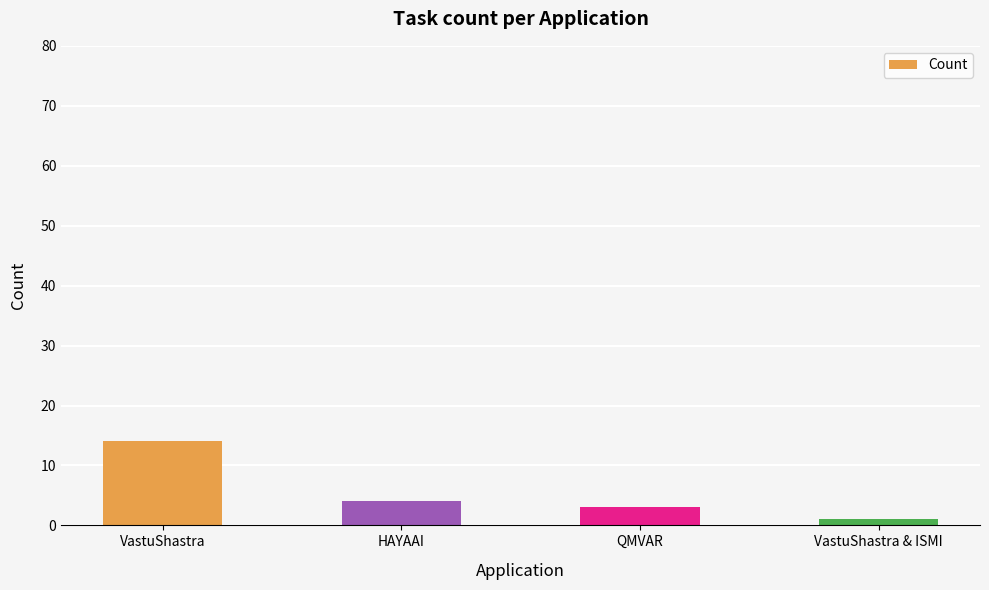

How many categories are shown in the chart?

4